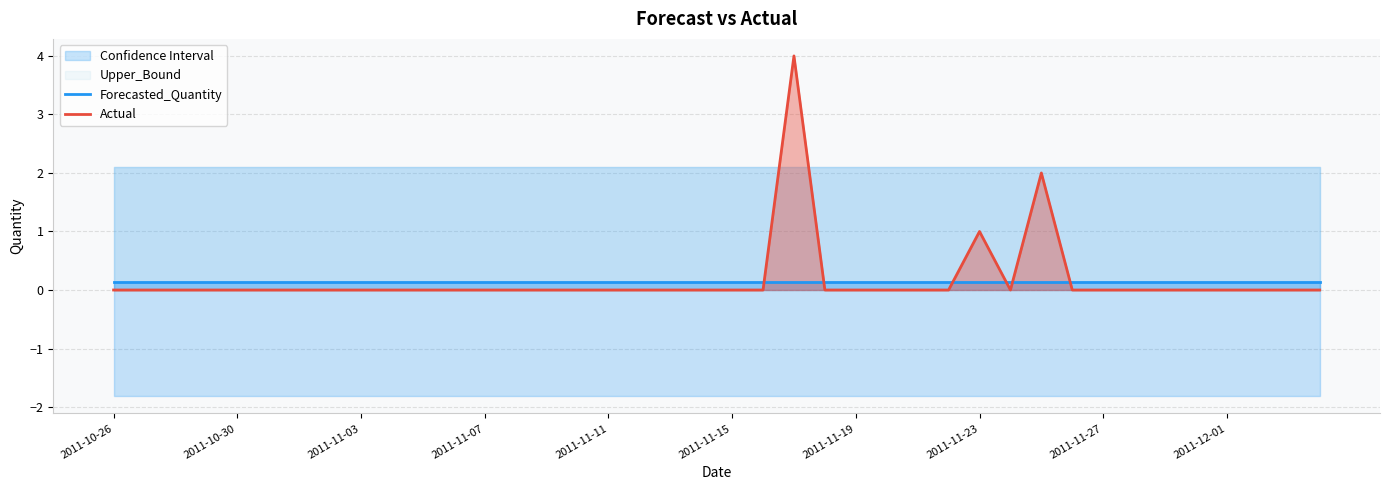

How many categories are shown in the chart?

40